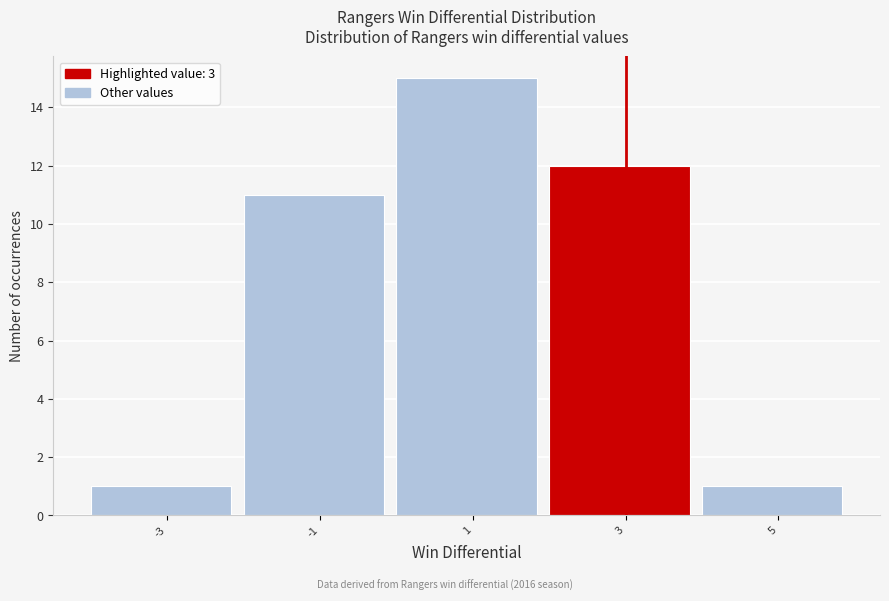

Reading left to right, list all the values displayed in this chart.

1	11	15	12	1